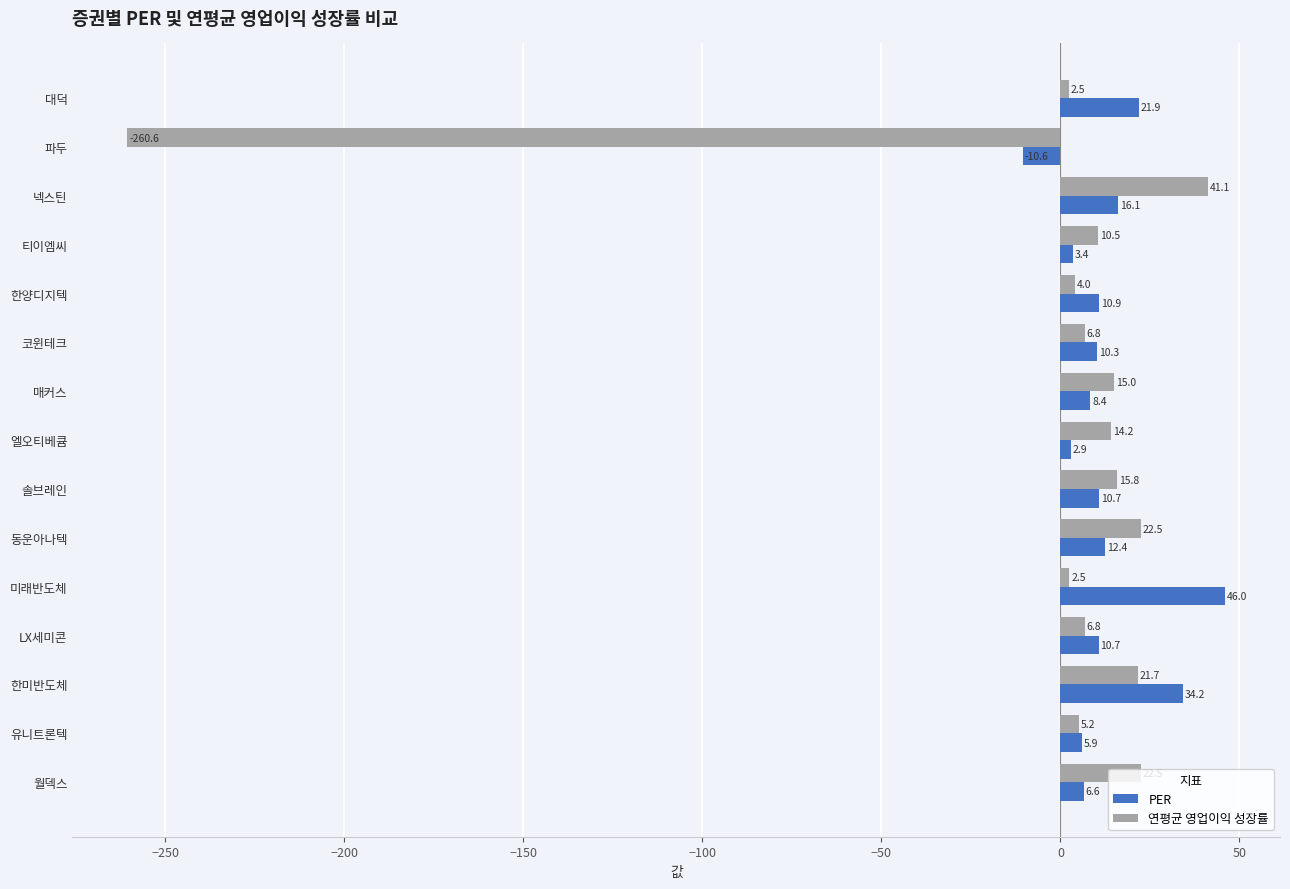

Between 티이엠씨 and 월덱스, which series saw the biggest shift?

연평균 영업이익 성장률